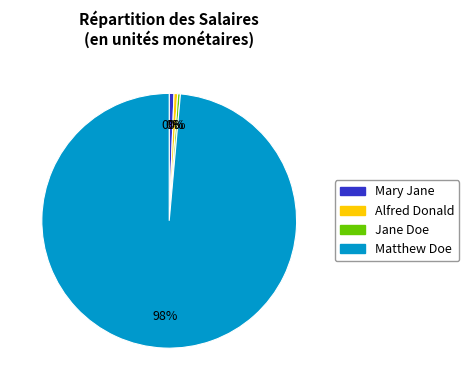

How many segments does this pie chart have?

4